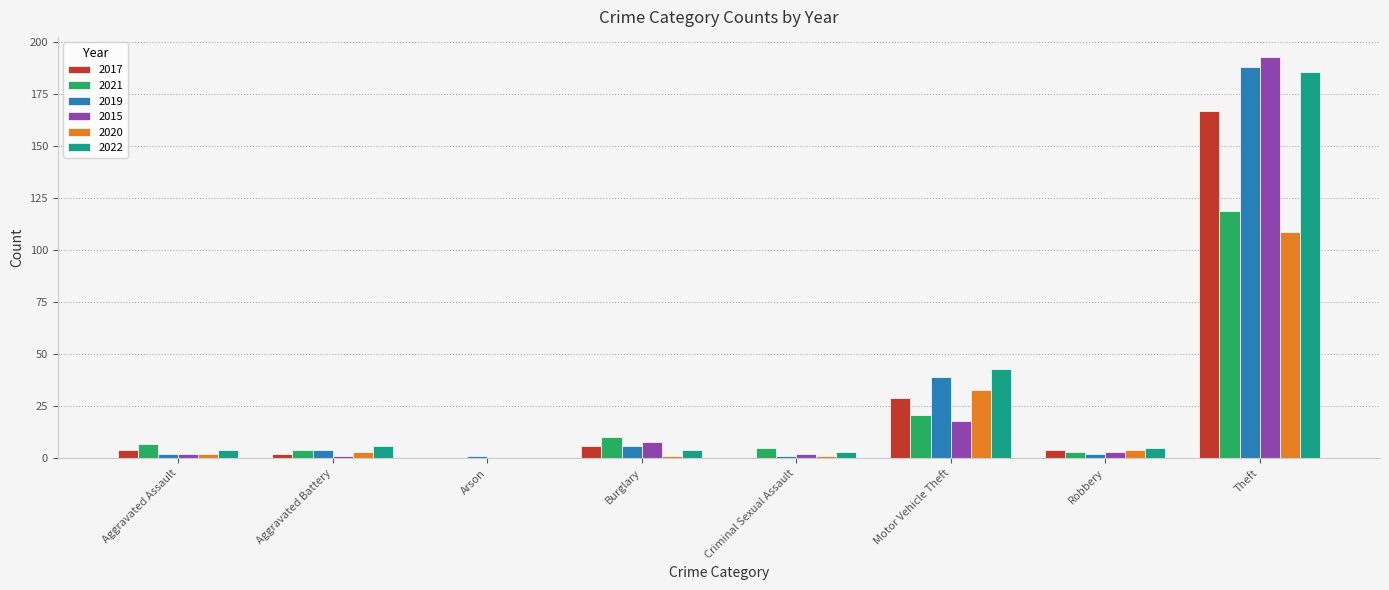

At which label is 2022 closest to 93?

Motor Vehicle Theft